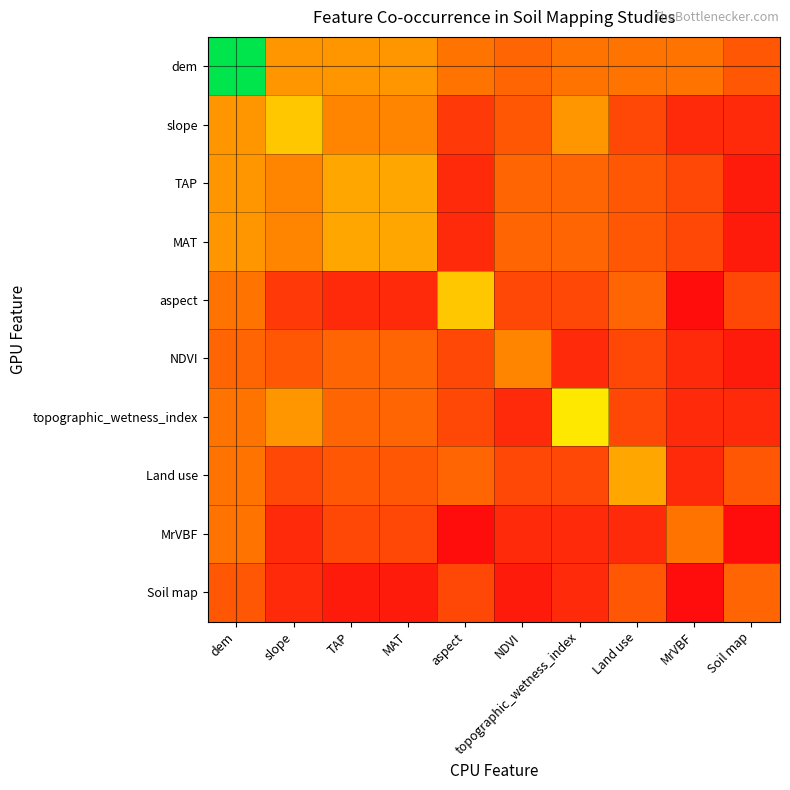

At which category does the chart reach its peak across all series?

dem